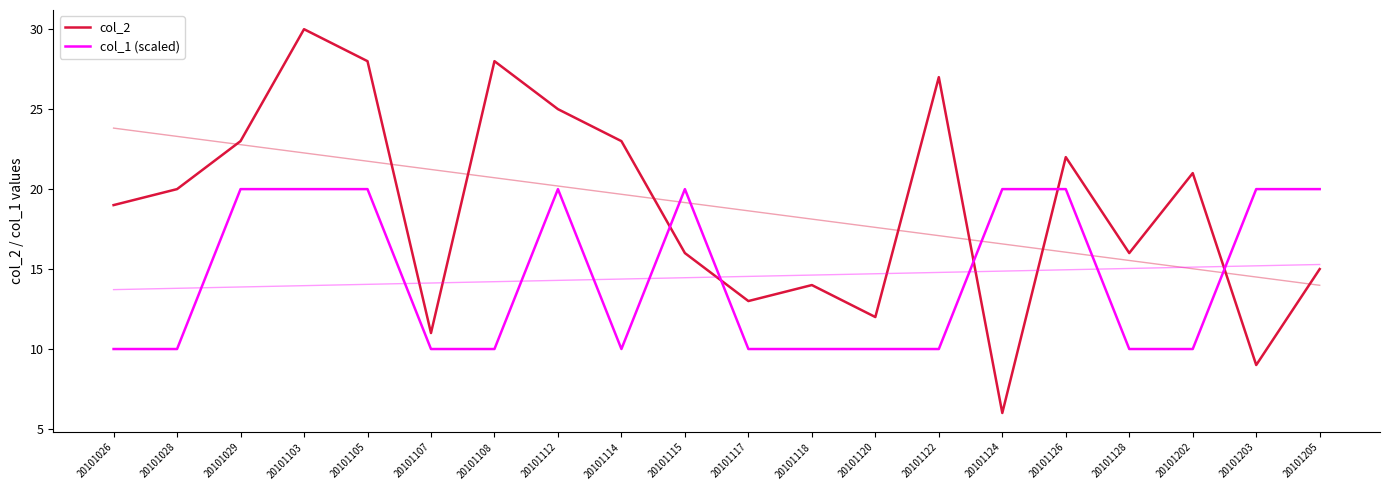

What is the sum of the col_2 values at 20101205 and 20101203?

24